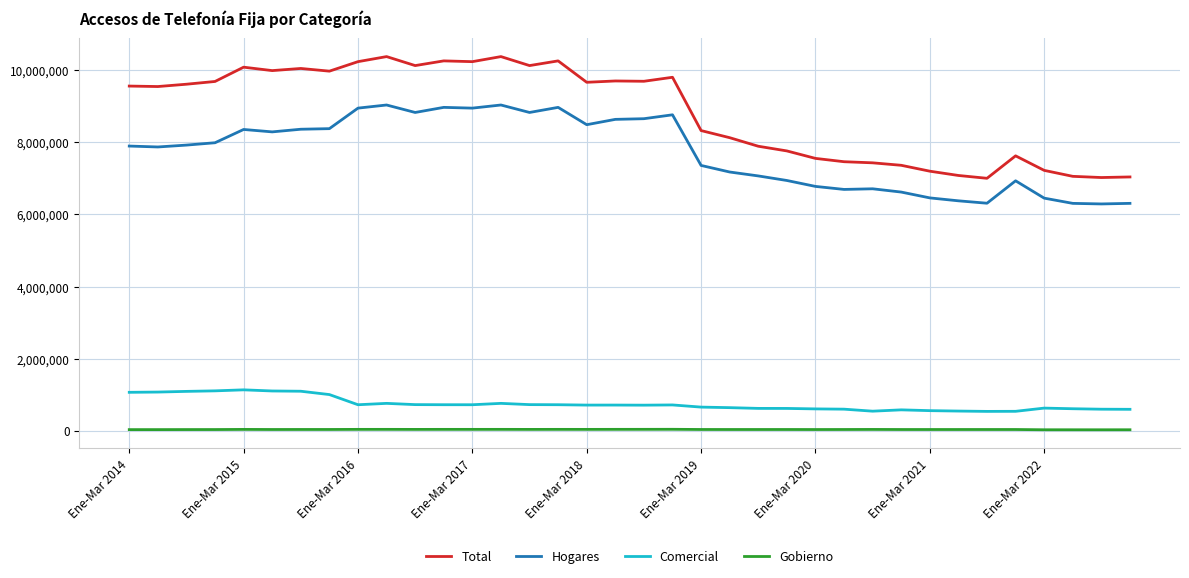

What is the difference between the maximum and minimum values in the Comercial series?

597927